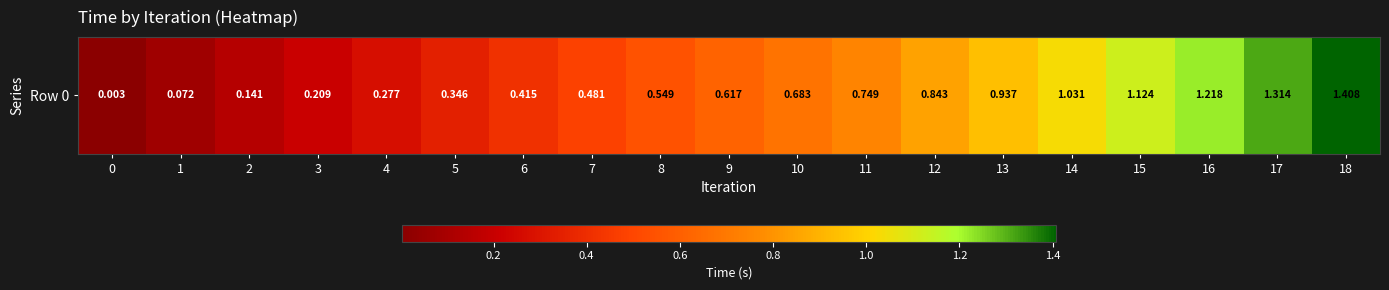

Reading right to left, extract all data points from this chart.

18=1.4	17=1.3	16=1.2	15=1.1	14=1.0	13=0.9	12=0.8	11=0.7	10=0.7	9=0.6	8=0.5	7=0.5	6=0.4	5=0.3	4=0.3	3=0.2	2=0.1	1=0.1	0=0.0